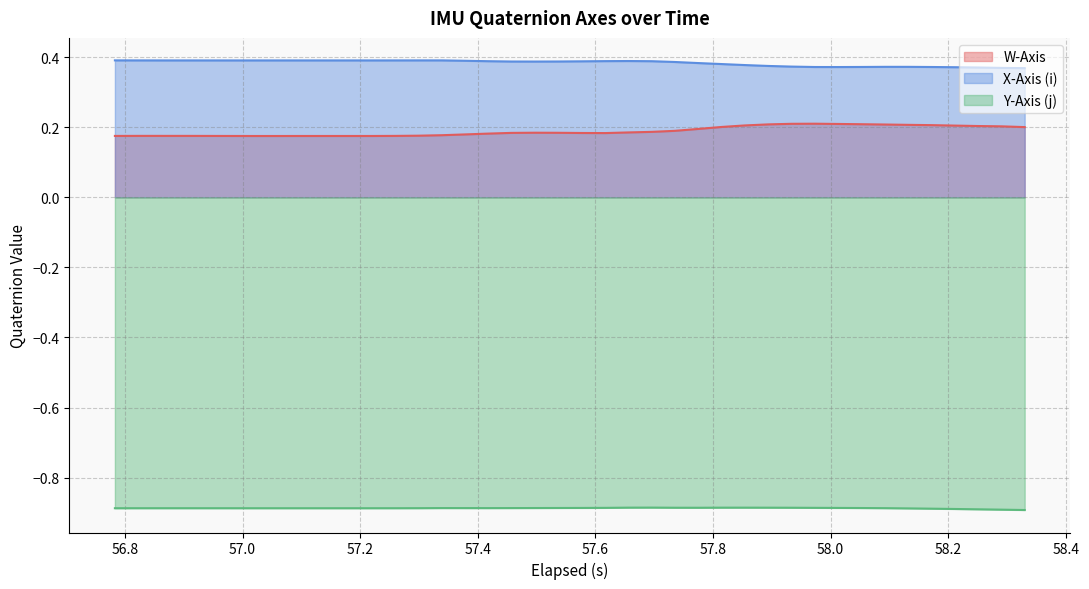

Which series has the largest total across all categories?

X-Axis (i)